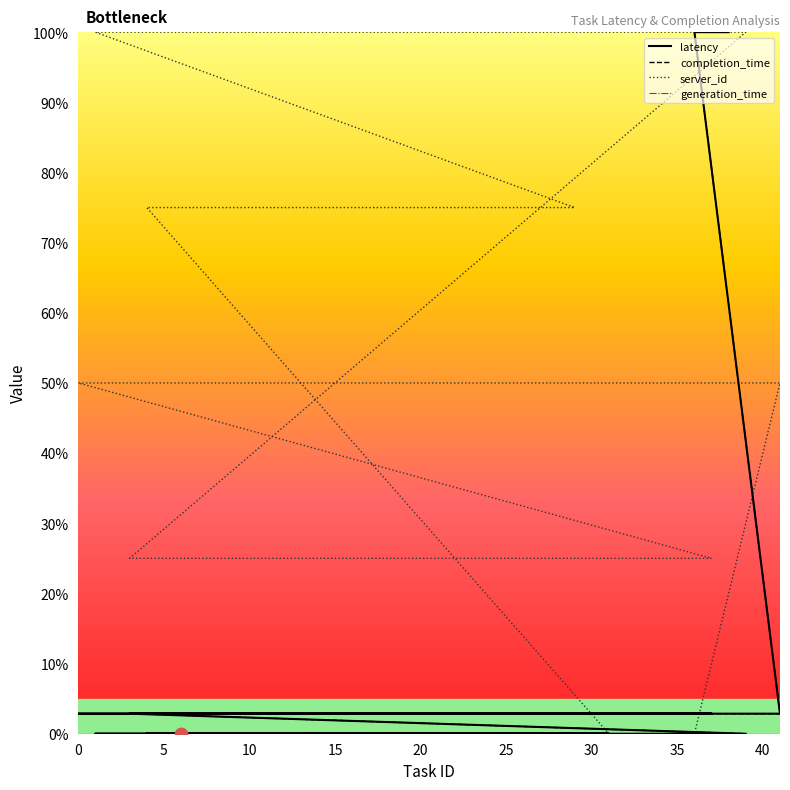

Which series has the widest spread of Y values?

latency